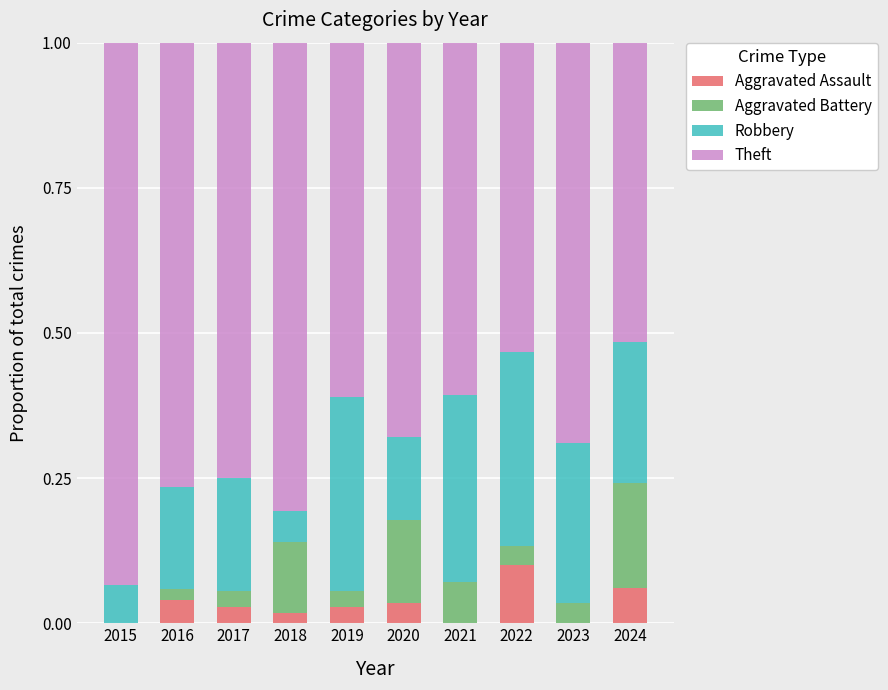

Is it true that Aggravated Assault equals 0.0 at 2018?

True